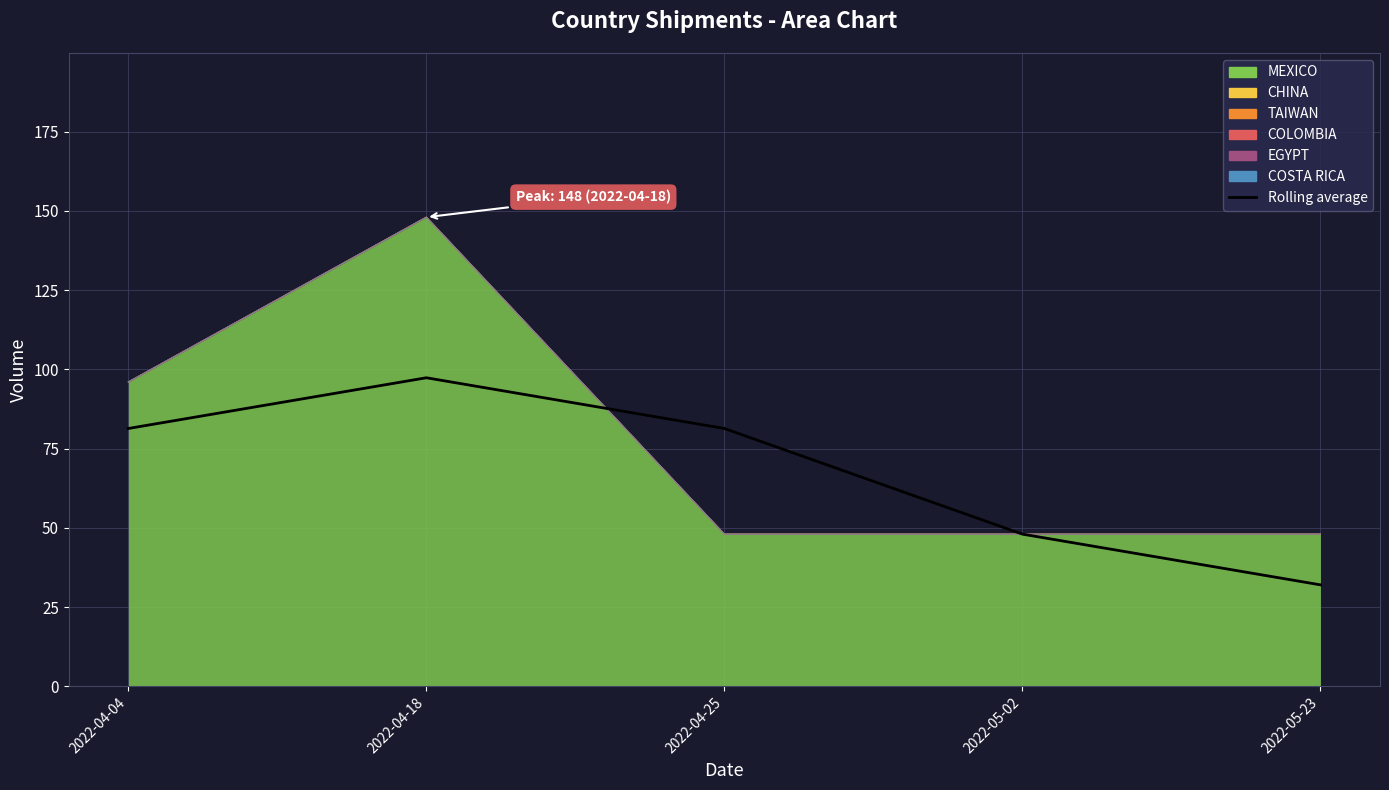

What is the label of the 3rd point from the right?

2022-04-25